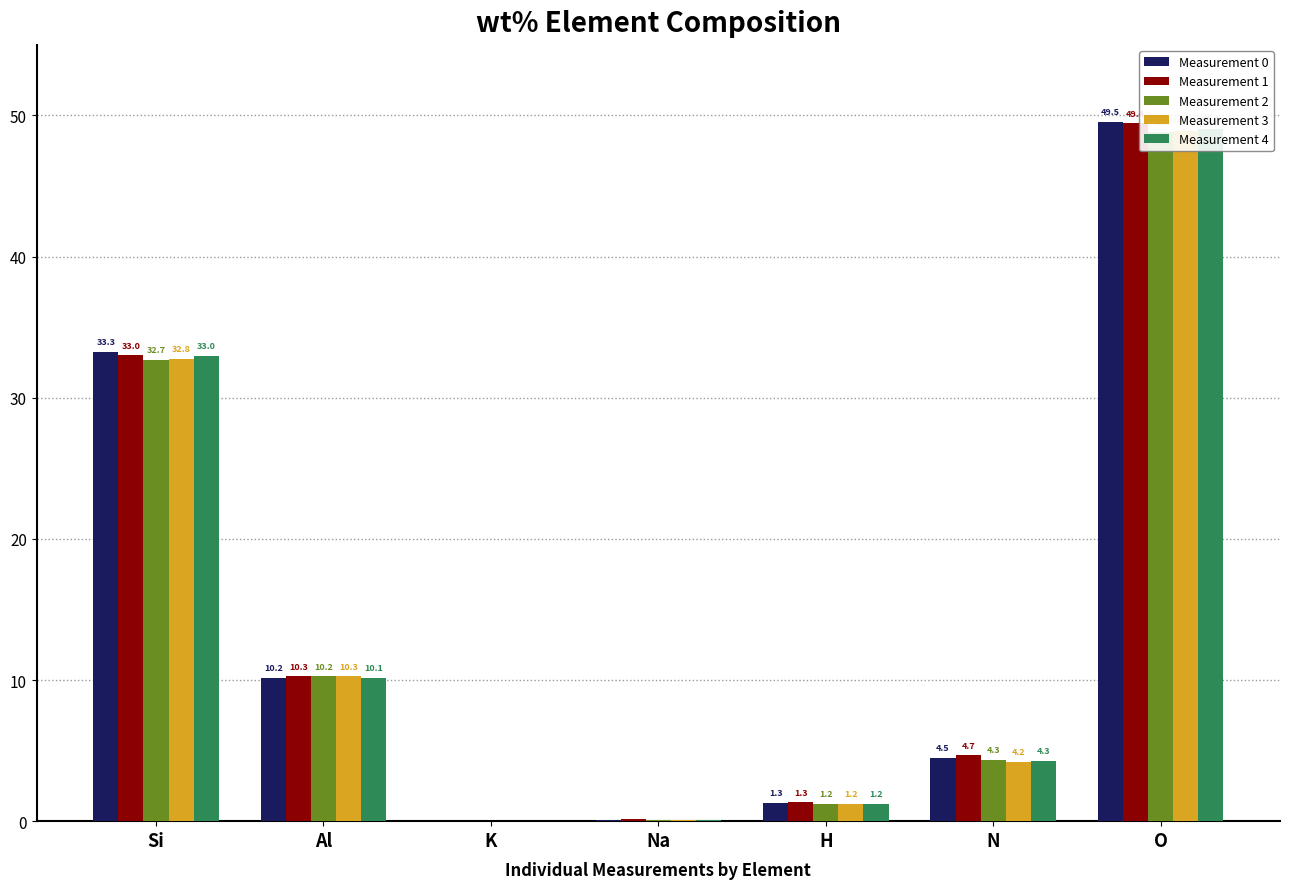

Rank the series by their maximum value, from lowest to highest.

Measurement 2, Measurement 3, Measurement 4, Measurement 1, Measurement 0